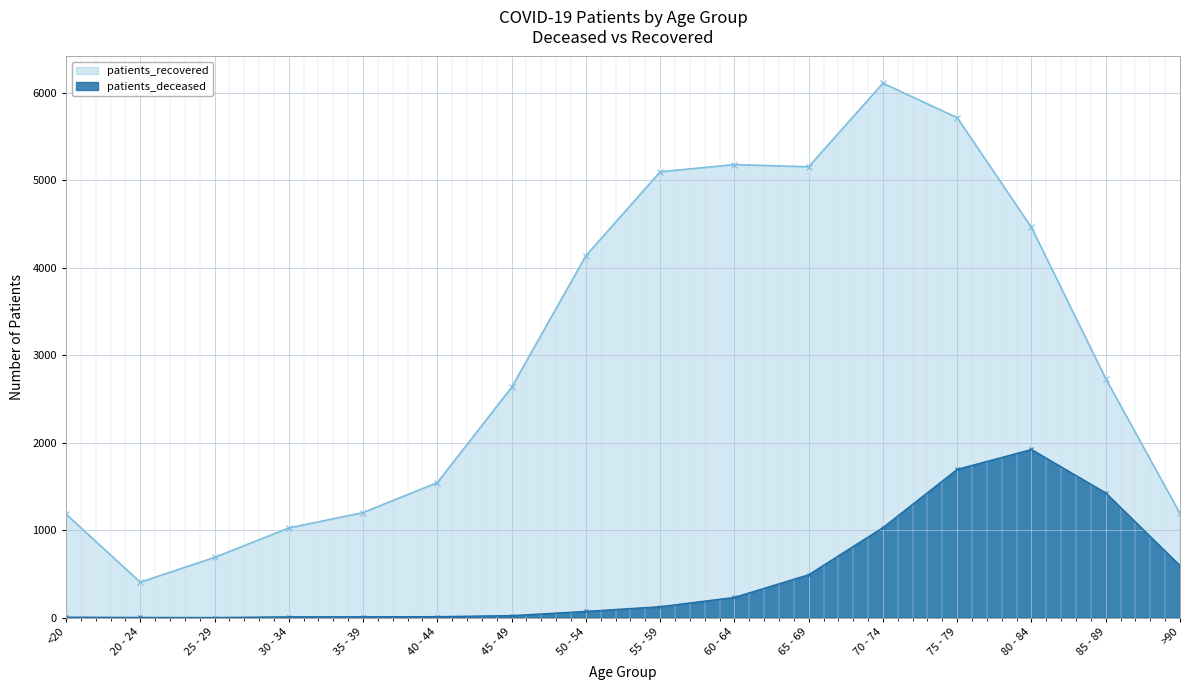

True or false: patients_recovered has a value of 1544 at 40 - 44.

True